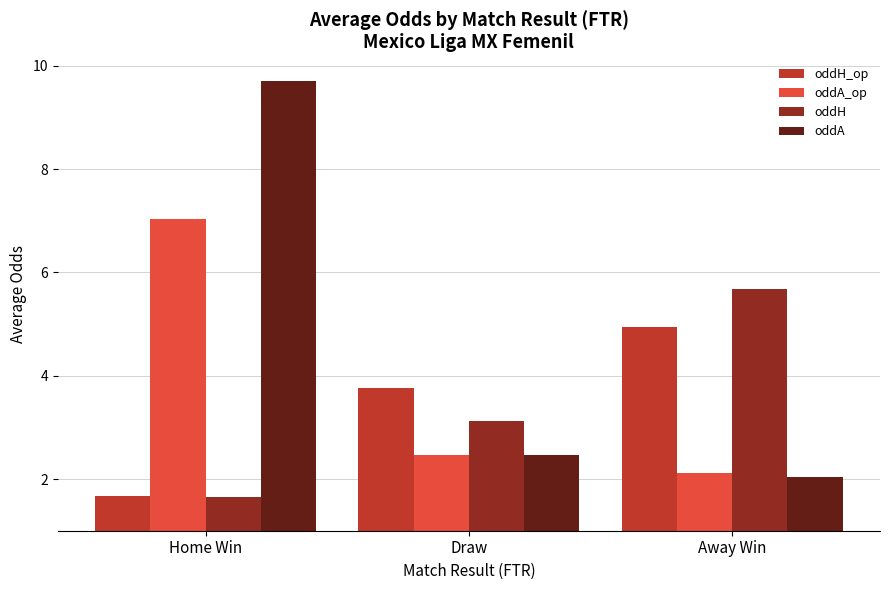

Which label corresponds to the smallest value in the chart?

Home Win